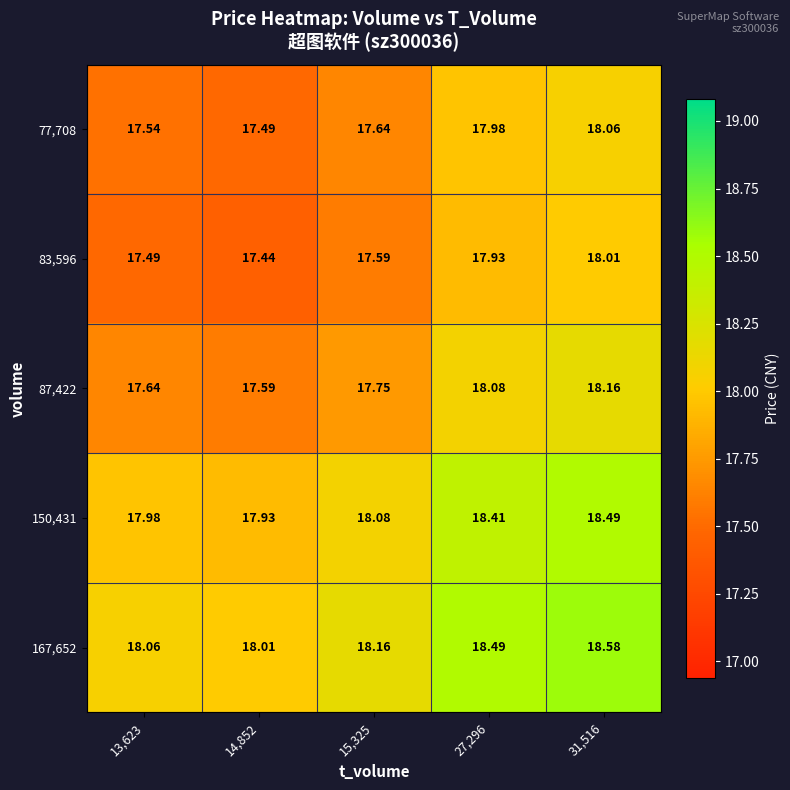

Reading left to right, extract all data points from this chart.

77,708: 13,623=17.5	14,852=17.5	15,325=17.6	27,296=18.0	31,516=18.1
83,596: 13,623=17.5	14,852=17.4	15,325=17.6	27,296=17.9	31,516=18.0
87,422: 13,623=17.6	14,852=17.6	15,325=17.8	27,296=18.1	31,516=18.2
150,431: 13,623=18.0	14,852=17.9	15,325=18.1	27,296=18.4	31,516=18.5
167,652: 13,623=18.1	14,852=18.0	15,325=18.2	27,296=18.5	31,516=18.6